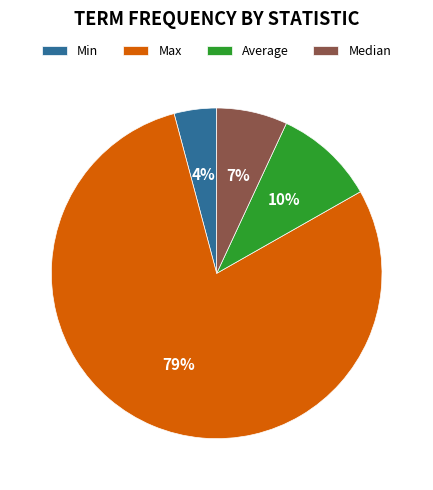

What is the smallest slice in the pie chart?

Min